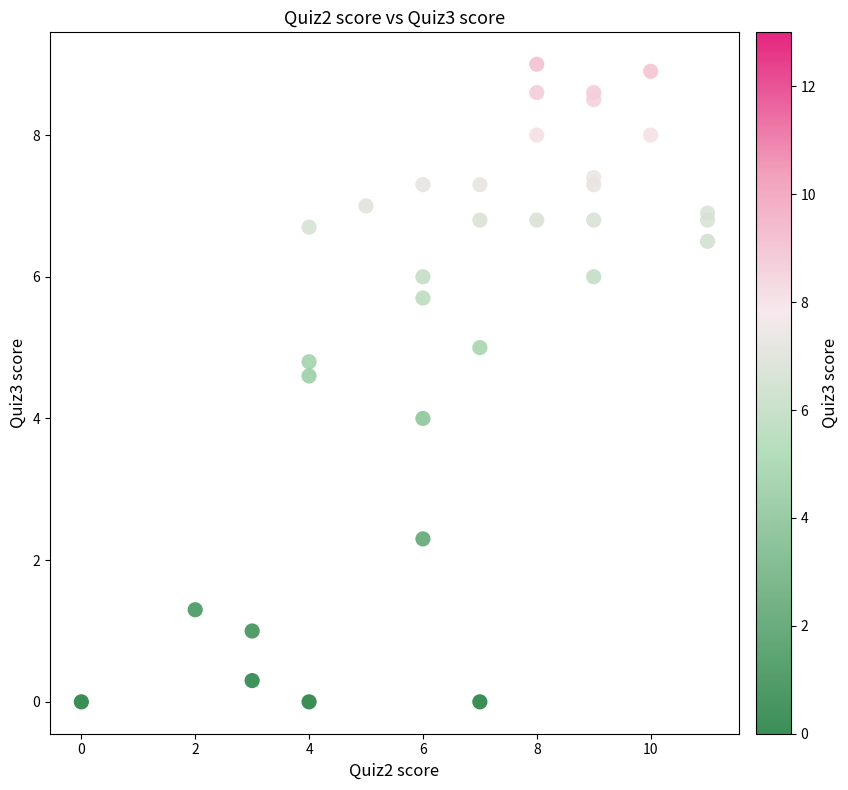

How many data points are displayed?

33